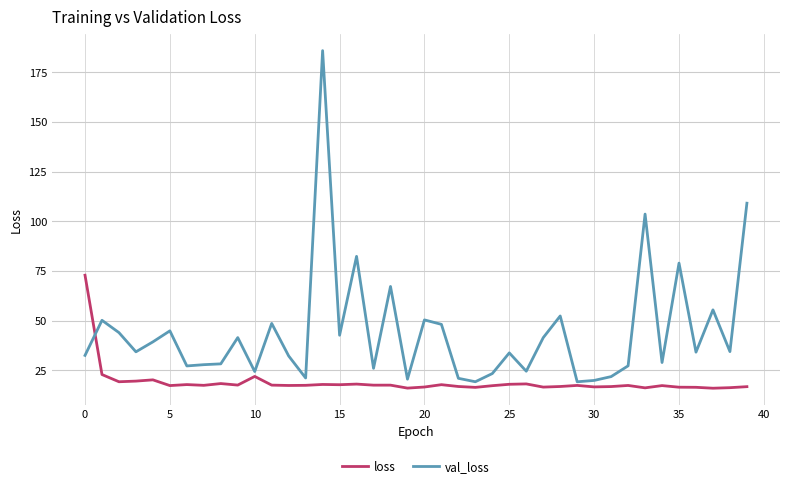

Rank the series by their average value, from highest to lowest.

val_loss, loss